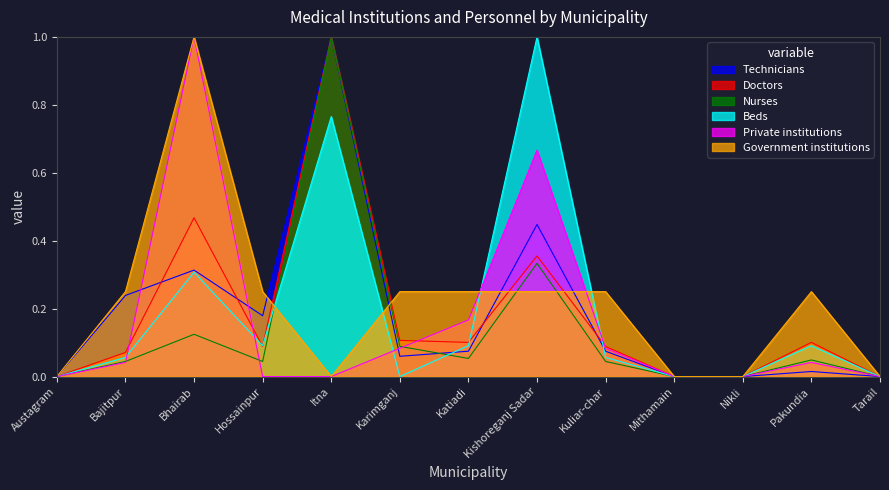

True or false: Government institutions and Nurses cross at least once.

True